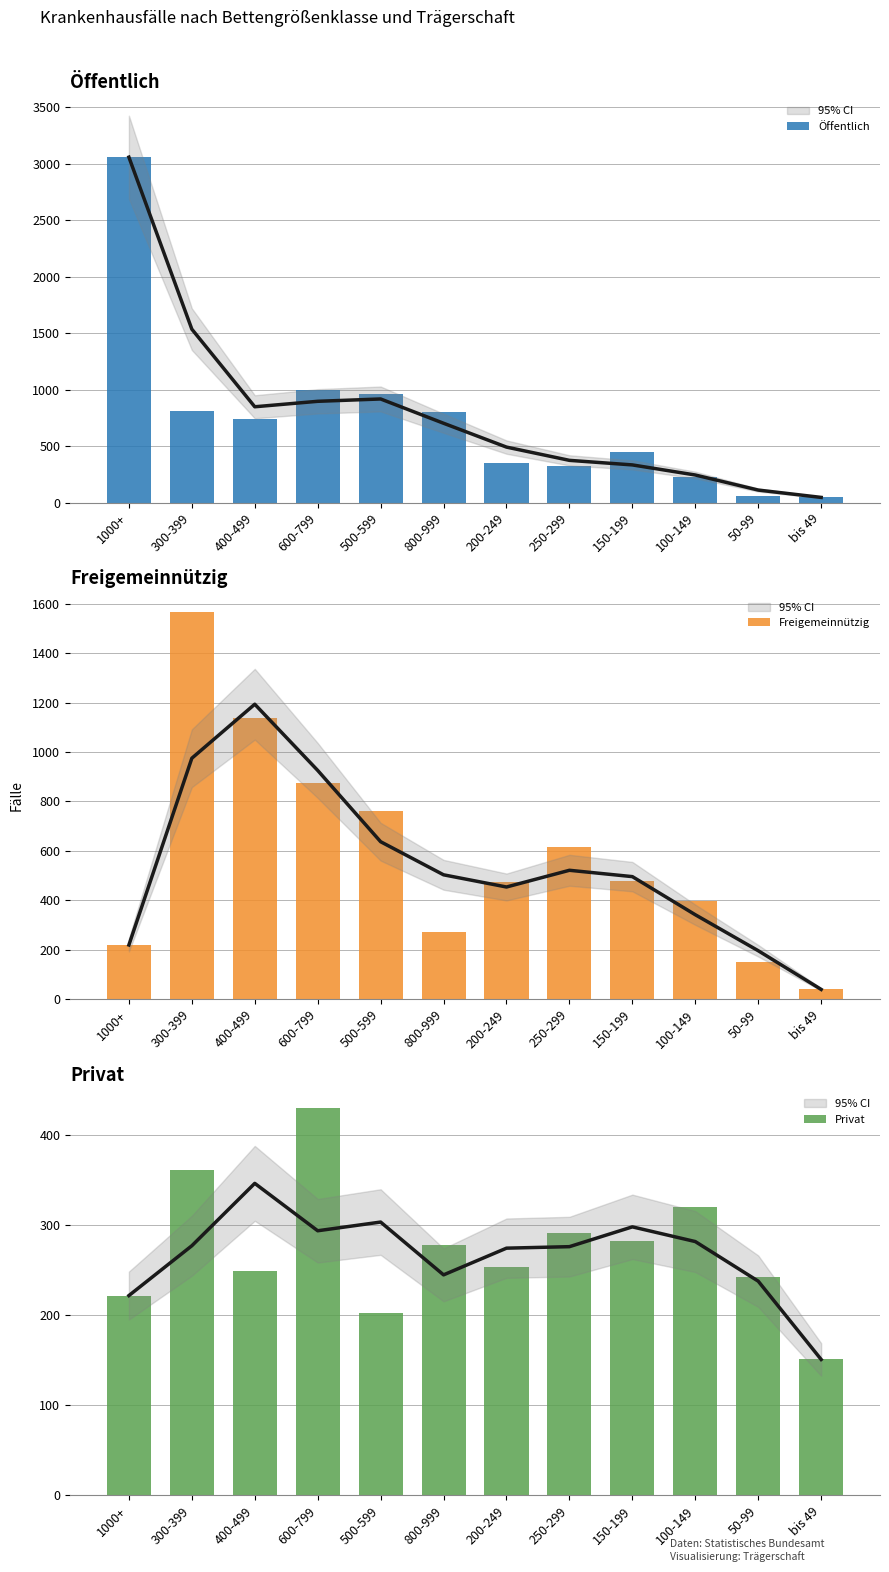

What is the value of the Privat bar at the 4th from the left?

430